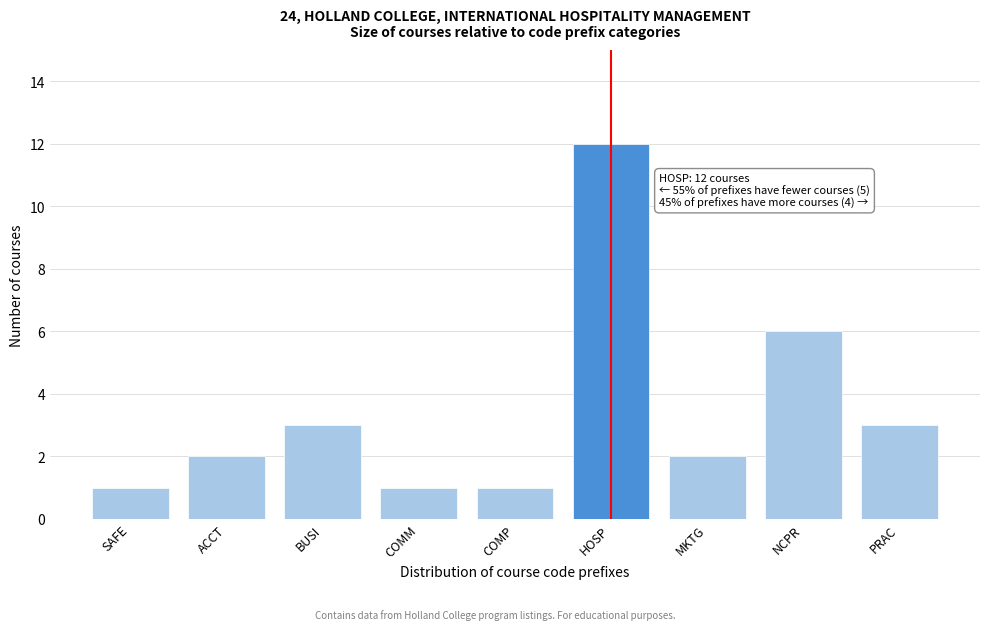

Reading left to right, extract all data points from this chart.

SAFE=1	ACCT=2	BUSI=3	COMM=1	COMP=1	HOSP=12	MKTG=2	NCPR=6	PRAC=3